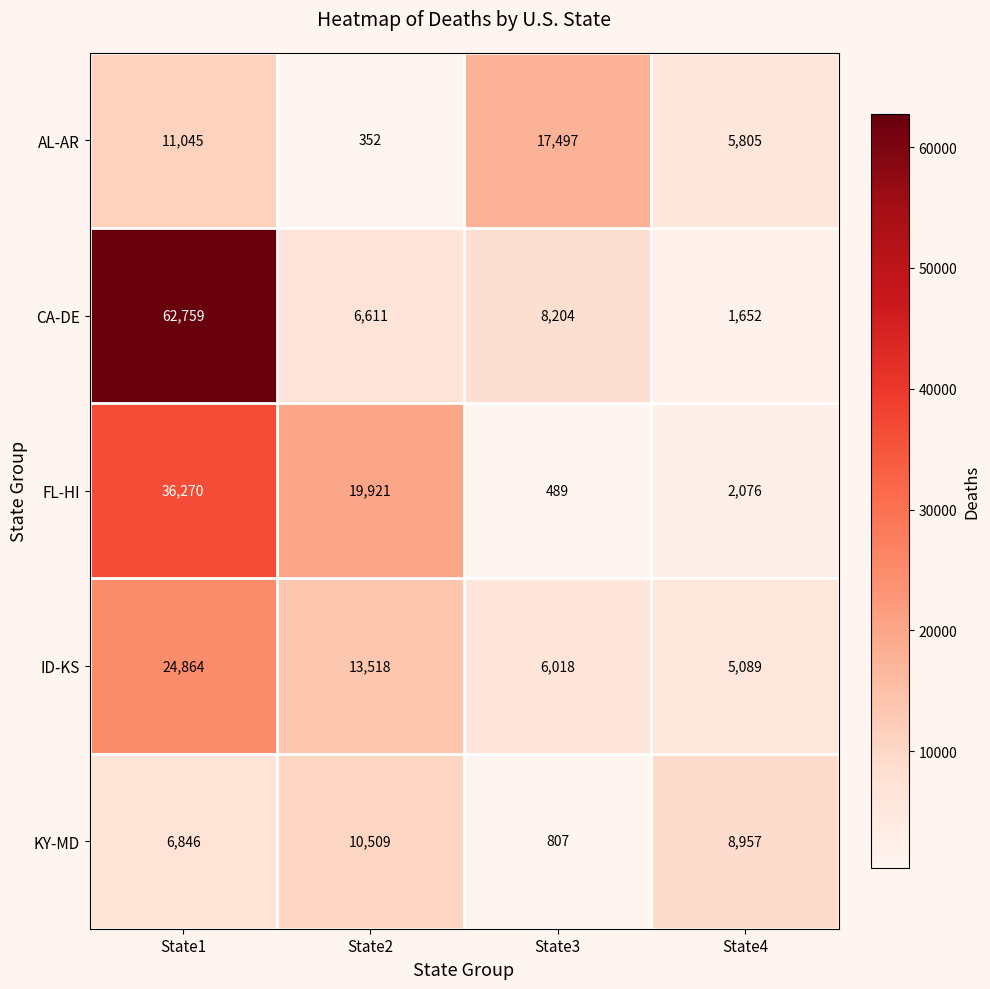

Reading left to right, extract all data points from this chart.

AL-AR: 11045	352	17497	5805
CA-DE: 62759	6611	8204	1652
FL-HI: 36270	19921	489	2076
ID-KS: 24864	13518	6018	5089
KY-MD: 6846	10509	807	8957